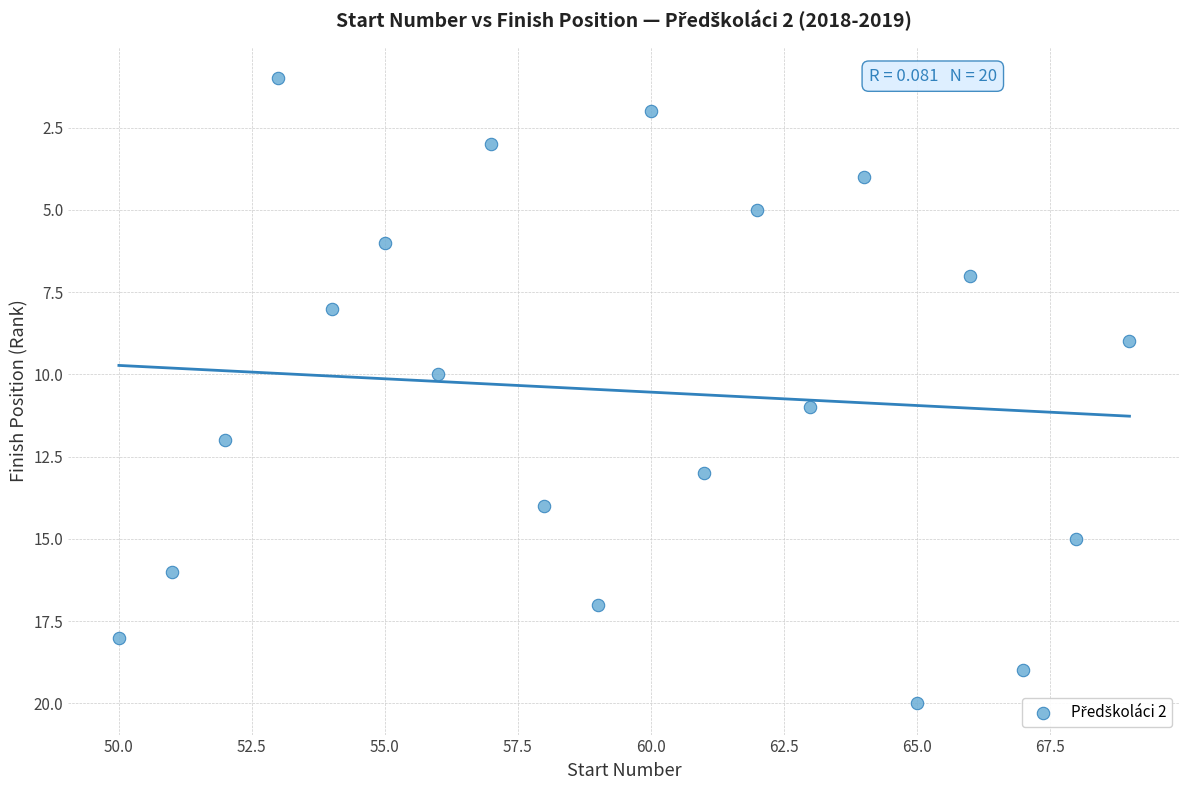

What is the range of X values (max minus min)?

19